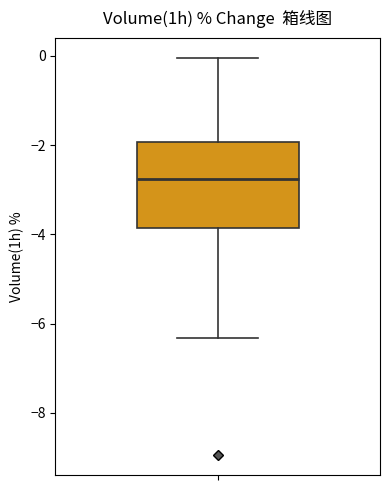

Read this box plot against the y-axis: the position of the median line, the range covered by the box, and the ends of both whiskers. The values are not printed on the chart, so give them approximately, as read against the axis.

median -2.8, box -3.8 to -2.0, whiskers -6.4 to 0.0